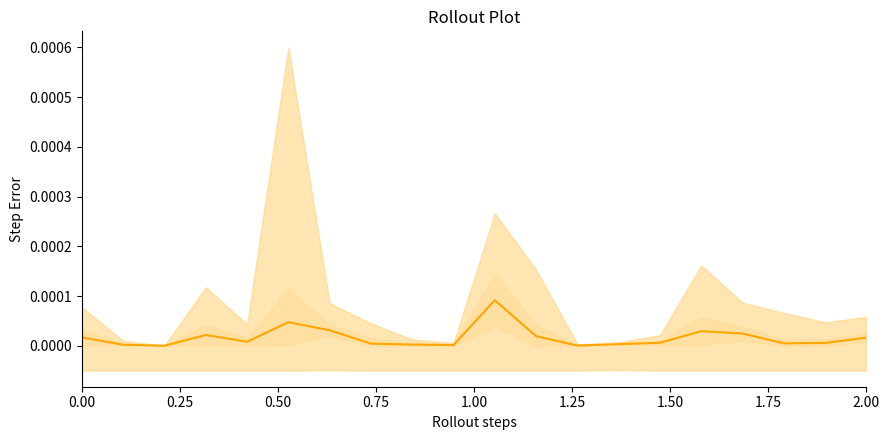

The value at 1.50 is 0.0. True or false?

False